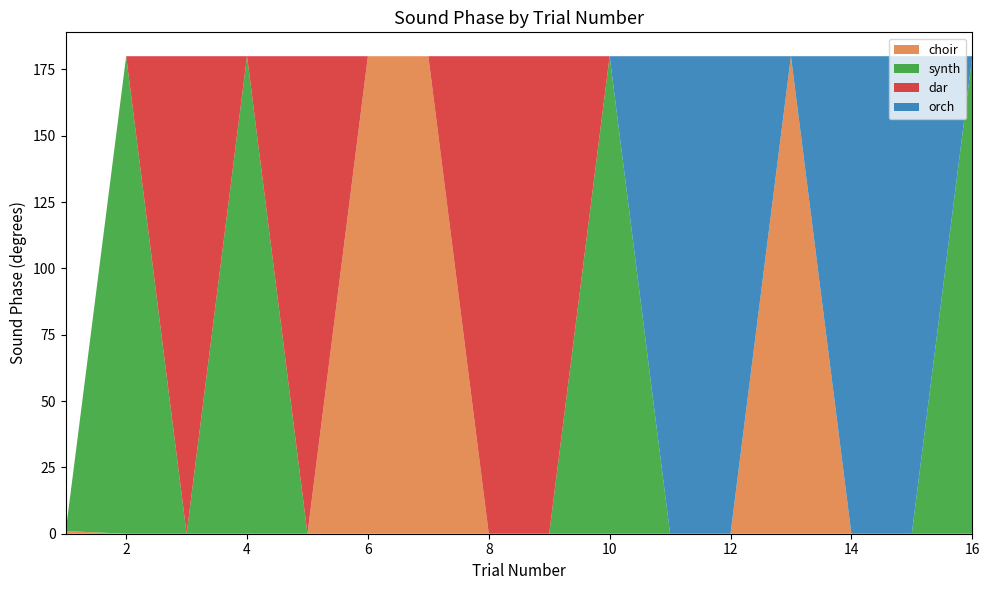

Reading left to right, list all the values displayed in this chart.

choir: 1=1	2=0	3=0	4=0	5=0	6=180	7=180	8=0	9=0	10=0	11=0	12=0	13=180	14=0	15=0	16=0
synth: 1=0	2=180	3=0	4=180	5=0	6=0	7=0	8=0	9=0	10=180	11=0	12=0	13=0	14=0	15=0	16=180
dar: 1=0	2=0	3=180	4=0	5=180	6=0	7=0	8=180	9=180	10=0	11=0	12=0	13=0	14=0	15=0	16=0
orch: 1=0	2=0	3=0	4=0	5=0	6=0	7=0	8=0	9=0	10=0	11=180	12=180	13=0	14=180	15=180	16=0